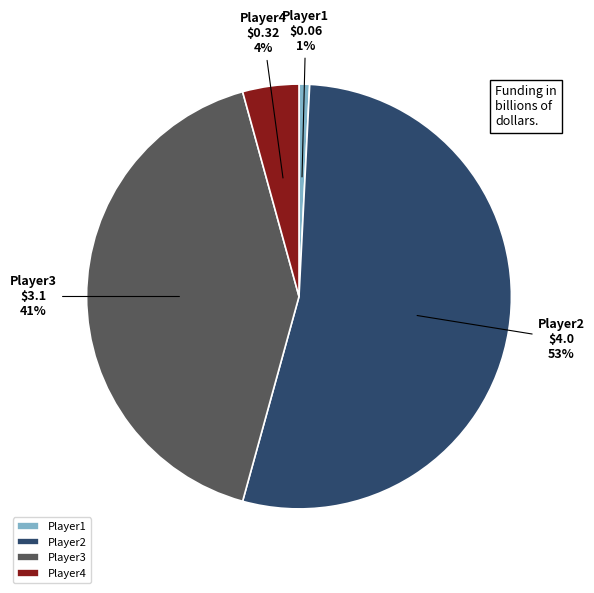

What percentage is the Player1 slice, to the nearest percent?

1%